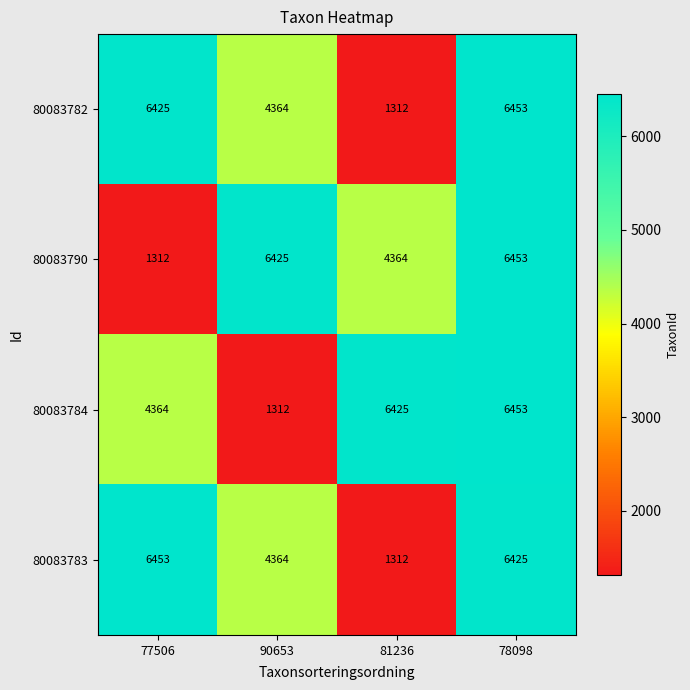

What is the maximum value shown in the chart?

6453